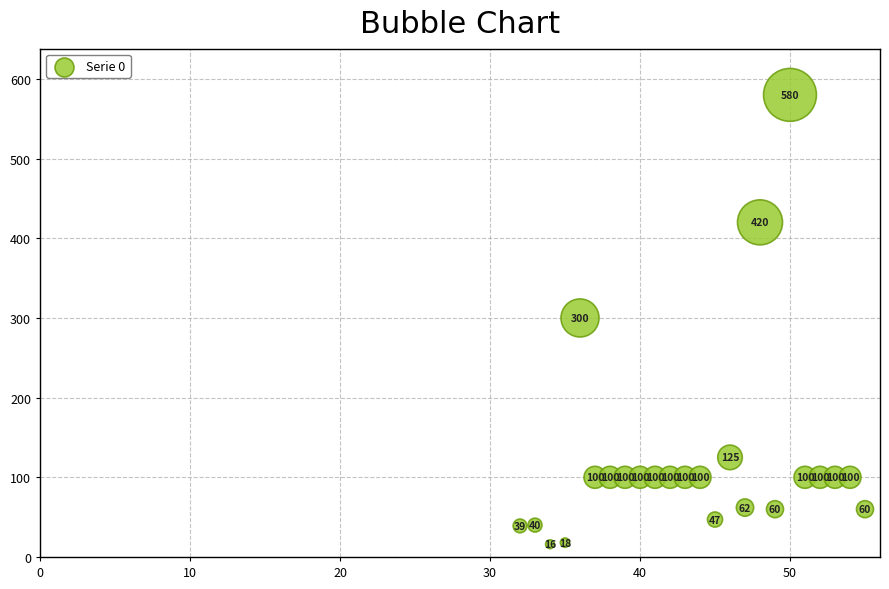

What is the range of Y values (max minus min)?

564